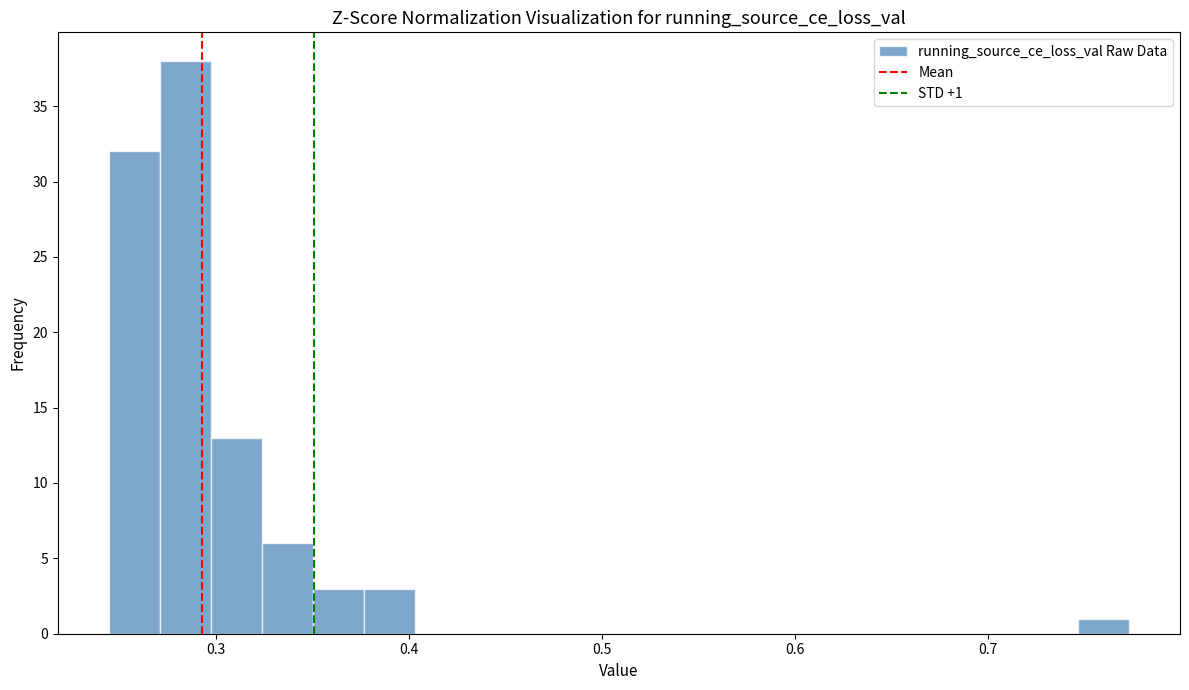

Read against the x-axis, roughly where is the centre of the tallest bar?

0.28